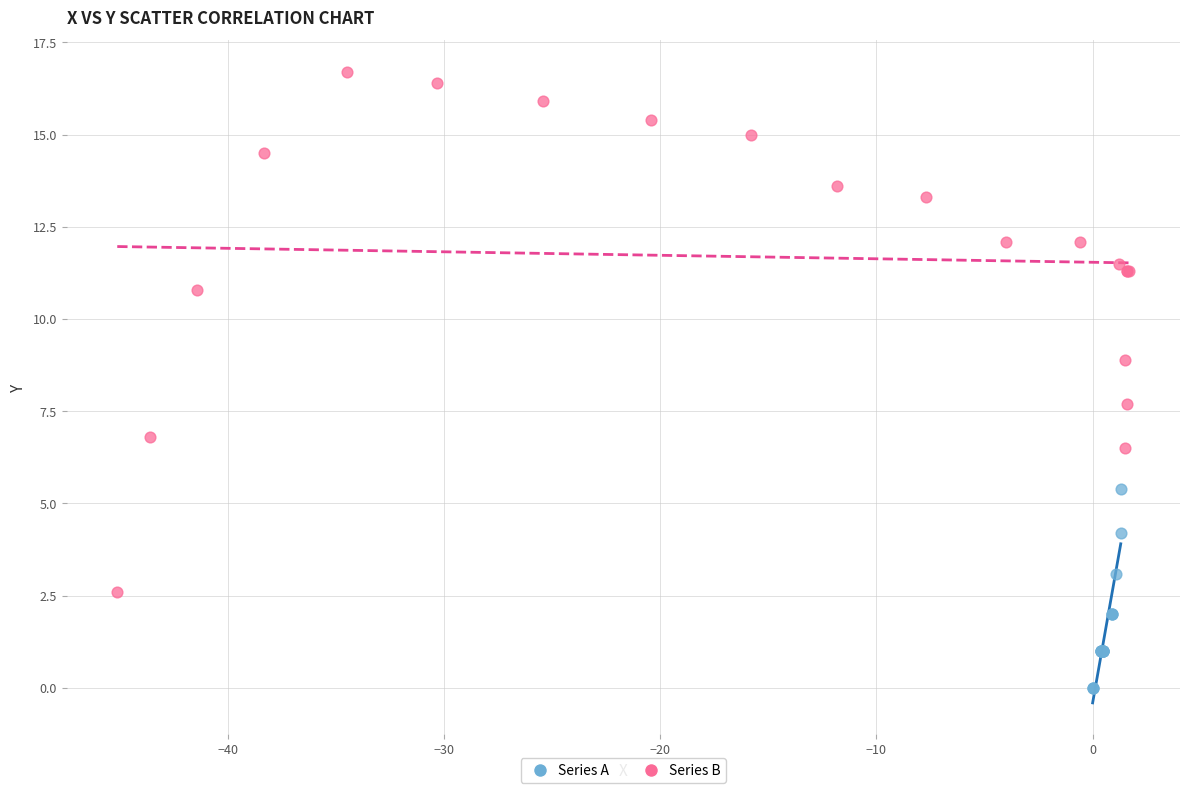

Which series reaches the minimum Y coordinate?

Series A